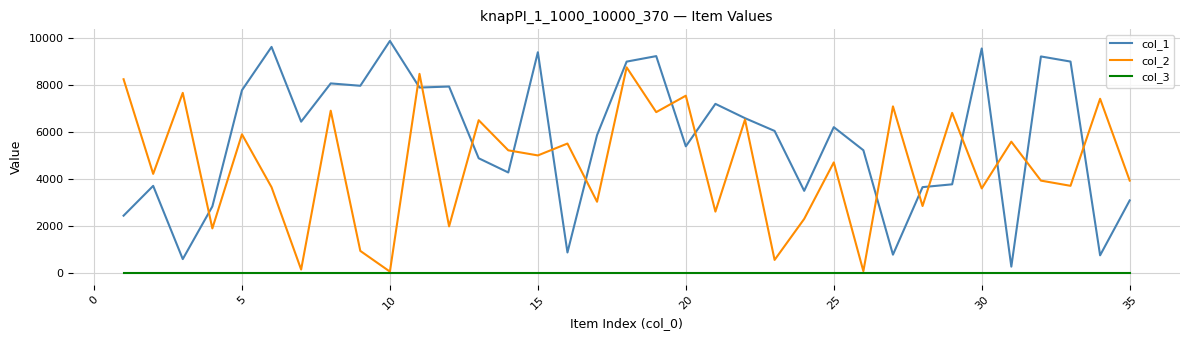

Which series has the largest total across all categories?

col_1